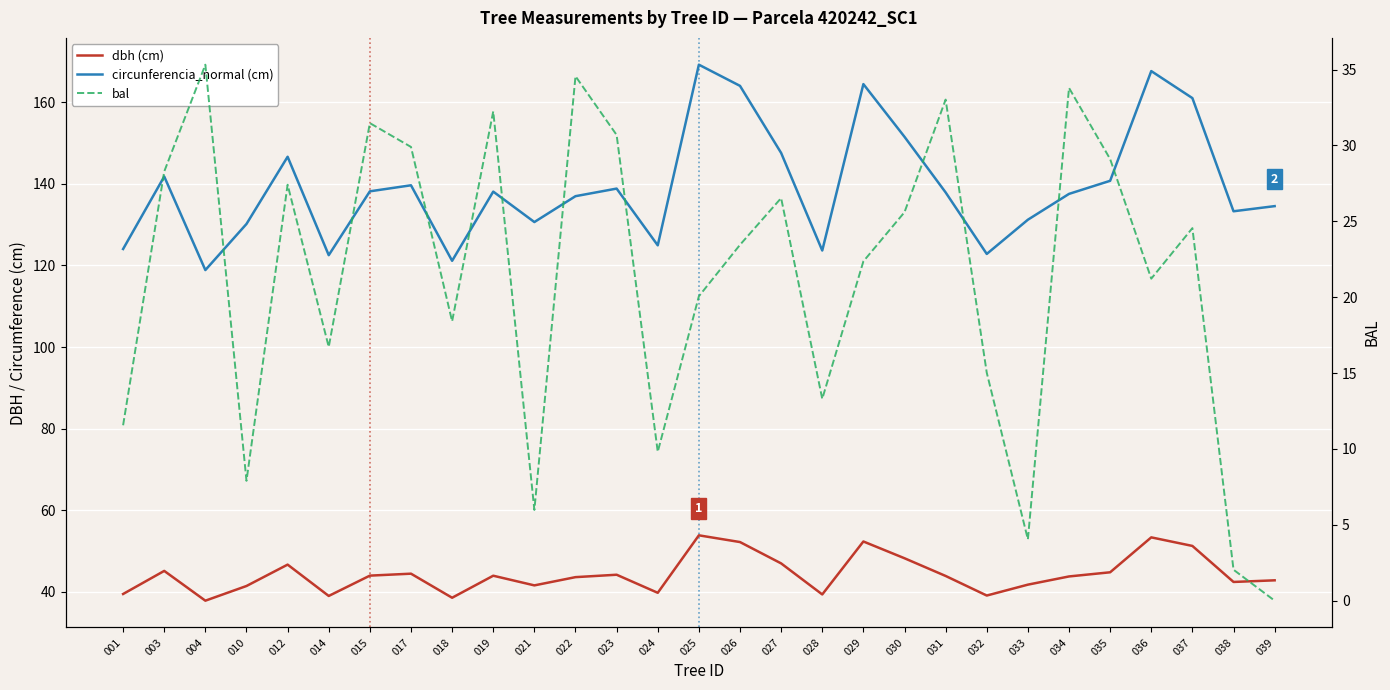

True or false: dbh (cm) has more than 0 points higher than both neighbors.

True